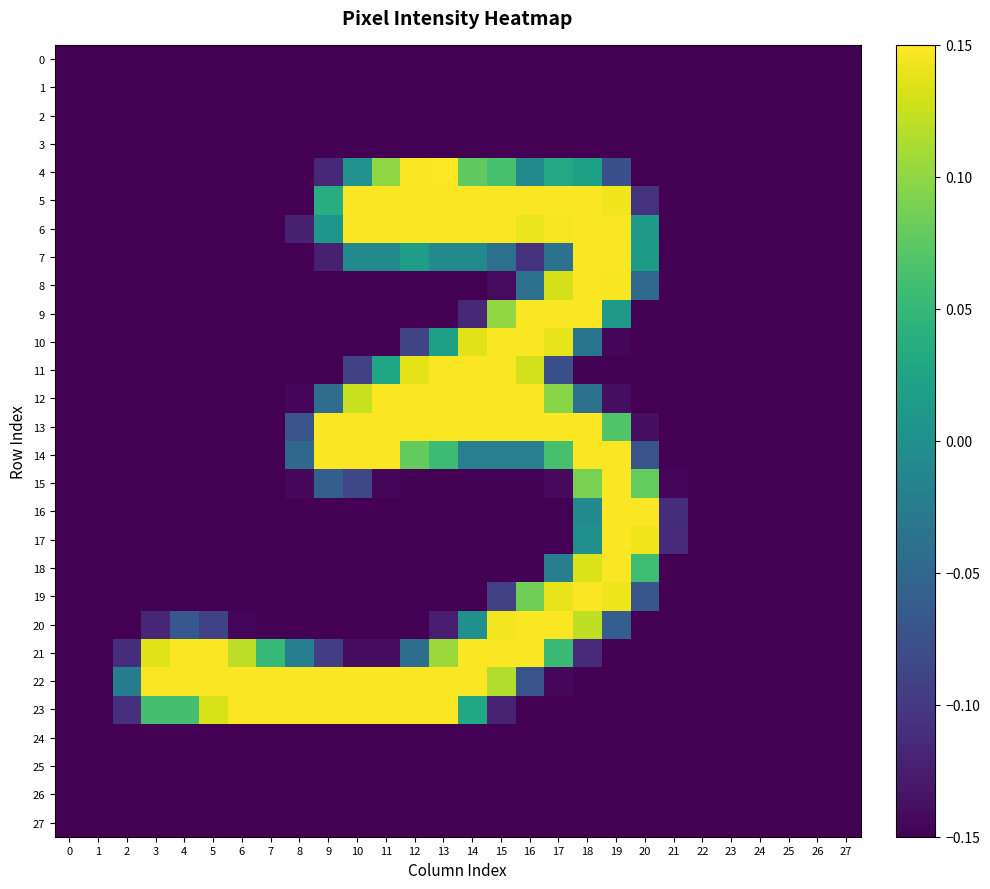

Which series has the widest spread of values?

4